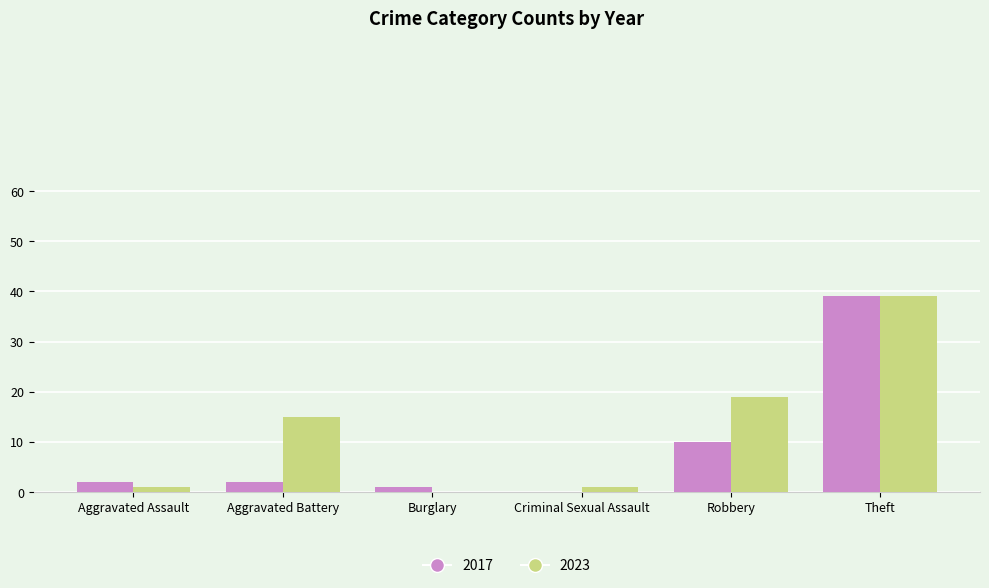

Is the value of 2017 at Robbery greater than the value of 2023 at Robbery?

No